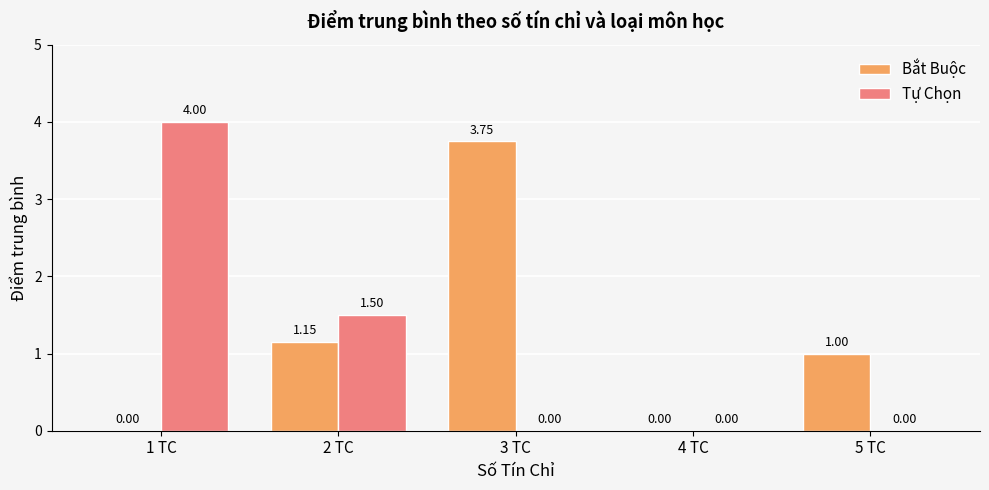

Is it true that Bắt Buộc equals -2.3 at 1 TC?

False